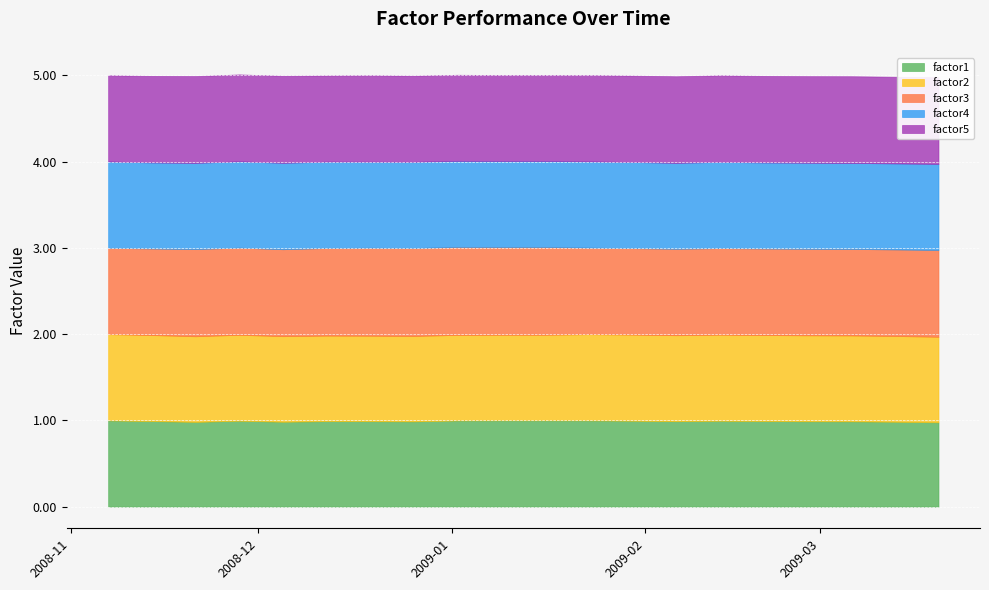

What is the sum of the factor4 values at 2009-01-02 and 2009-01-23?

2.0